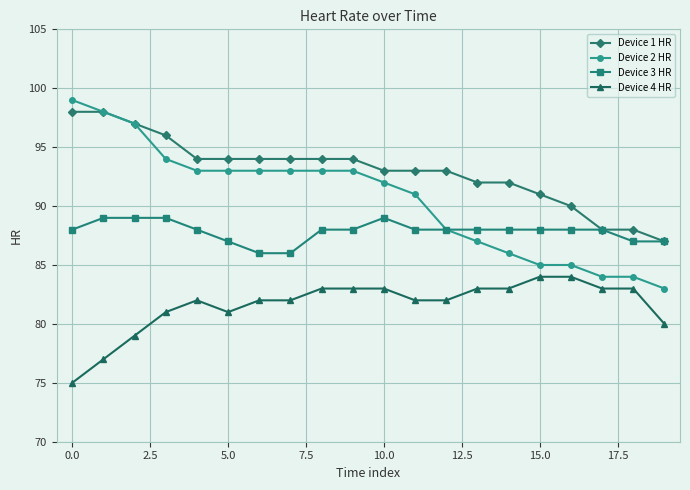

What is the smallest value displayed?

75